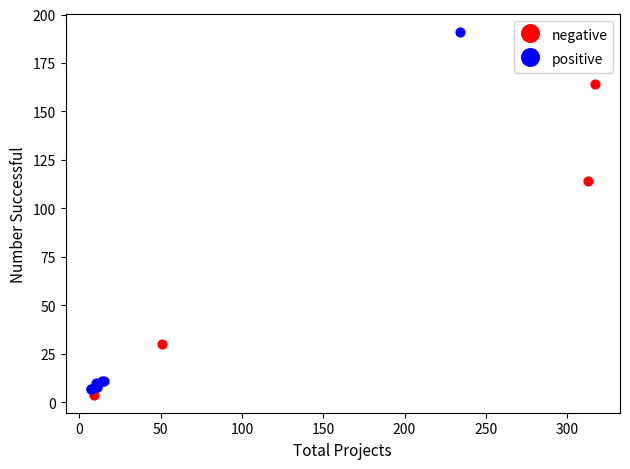

Which series reaches the maximum Y coordinate?

positive